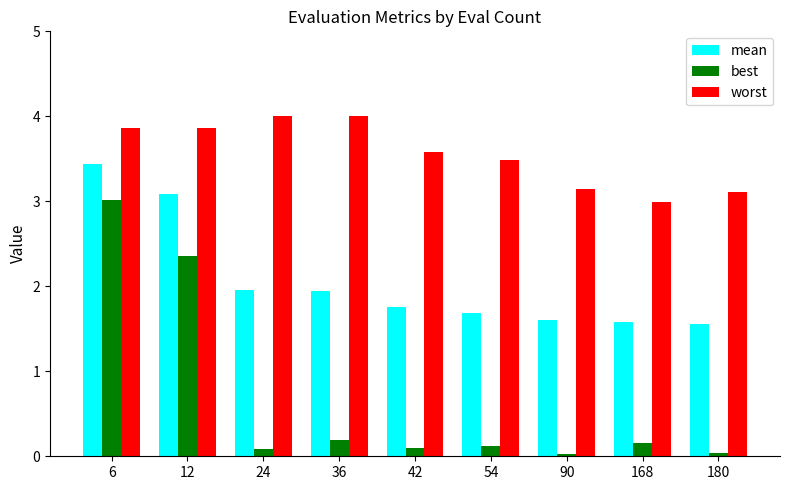

What is the difference between the maximum and minimum values in the best series?

3.0